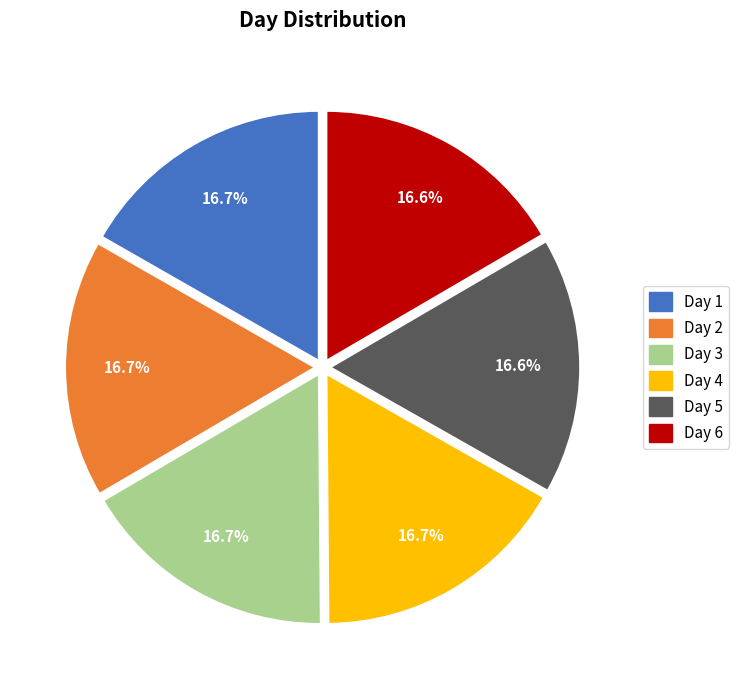

Is there any slice that represents more than half of the pie?

No